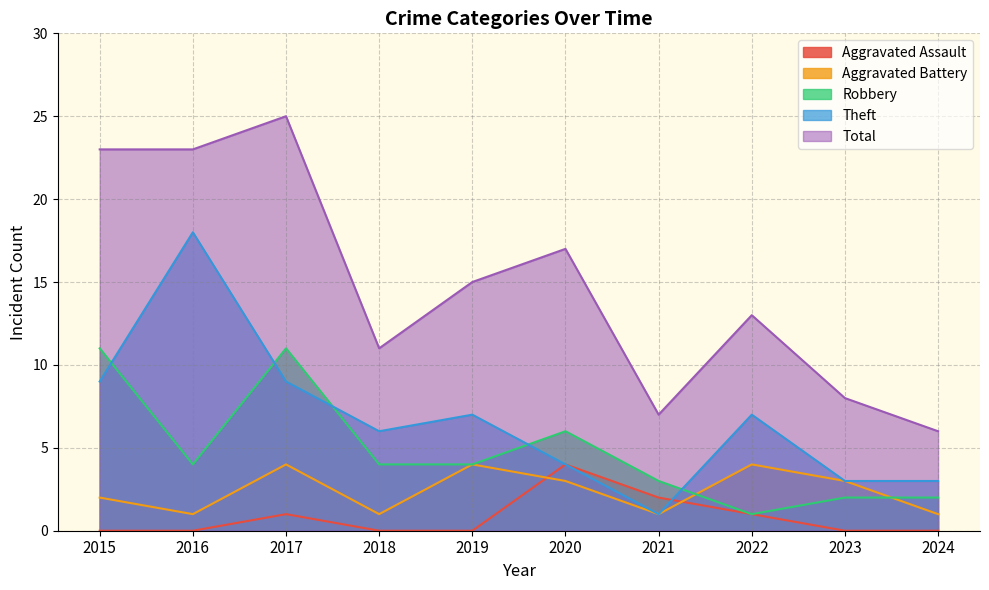

Does the chart have visible grid lines?

Yes